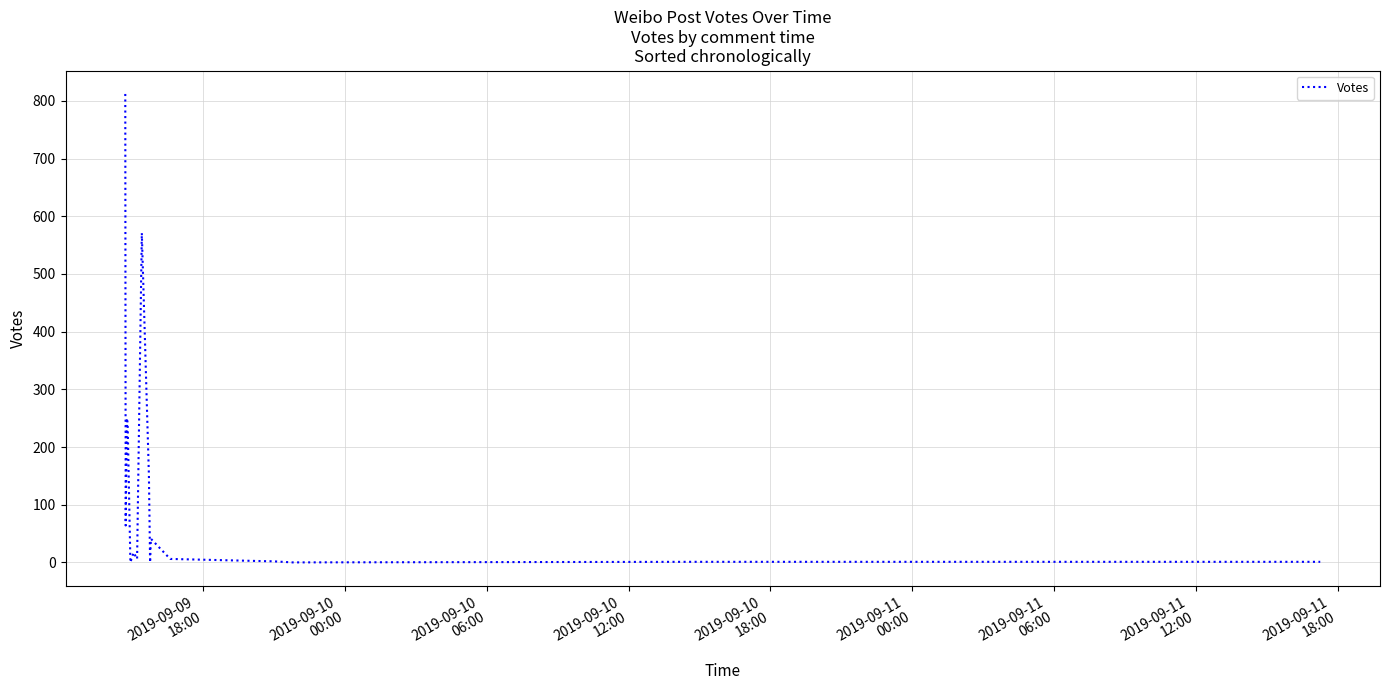

What is the greatest value displayed?

812